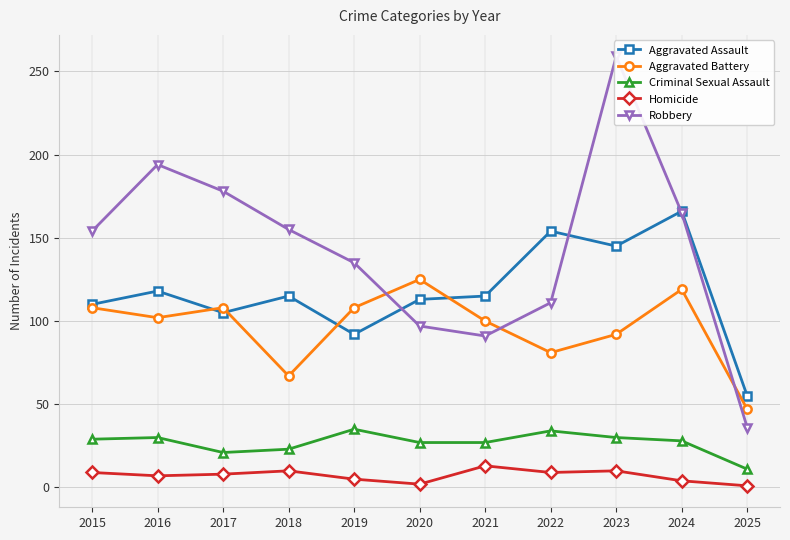

Reading left to right, transcribe all the data shown in this chart.

Aggravated Assault: 2015=110	2016=118	2017=105	2018=115	2019=92	2020=113	2021=115	2022=154	2023=145	2024=166	2025=55
Aggravated Battery: 2015=108	2016=102	2017=108	2018=67	2019=108	2020=125	2021=100	2022=81	2023=92	2024=119	2025=47
Criminal Sexual Assault: 2015=29	2016=30	2017=21	2018=23	2019=35	2020=27	2021=27	2022=34	2023=30	2024=28	2025=11
Homicide: 2015=9	2016=7	2017=8	2018=10	2019=5	2020=2	2021=13	2022=9	2023=10	2024=4	2025=1
Robbery: 2015=154	2016=194	2017=178	2018=155	2019=135	2020=97	2021=91	2022=111	2023=259	2024=165	2025=36